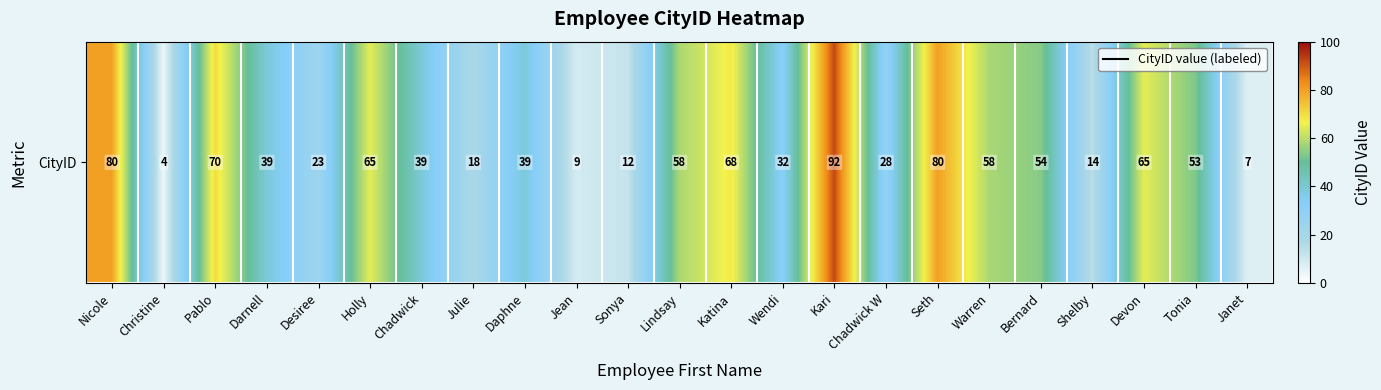

Rank the categories by value from highest to lowest.

Kari, Nicole, Seth, Pablo, Katina, Holly, Devon, Lindsay, Warren, Bernard, Tonia, Darnell, Chadwick, Daphne, Wendi, Chadwick W, Desiree, Julie, Shelby, Sonya, Jean, Janet, Christine